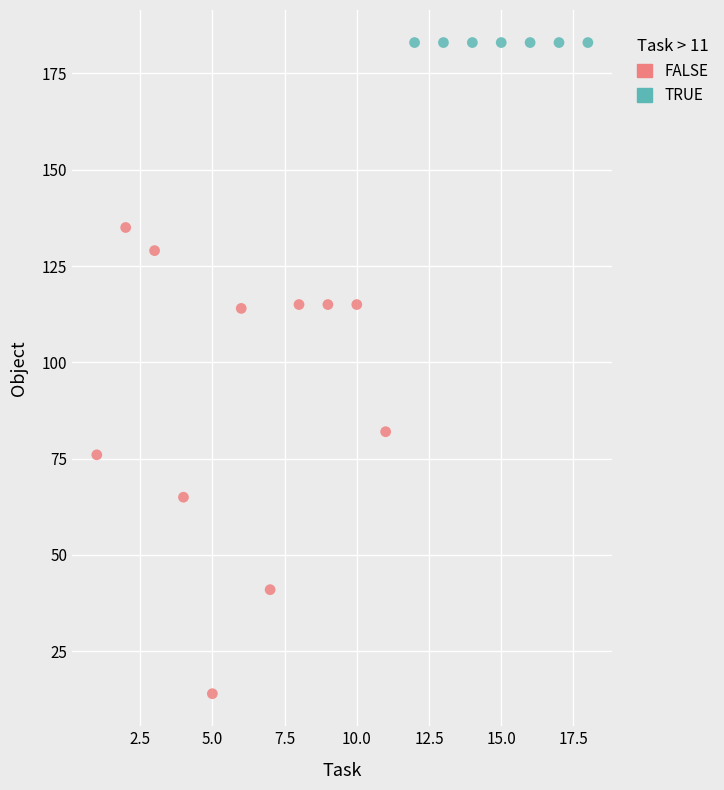

Which series contains the lowest Y value?

FALSE